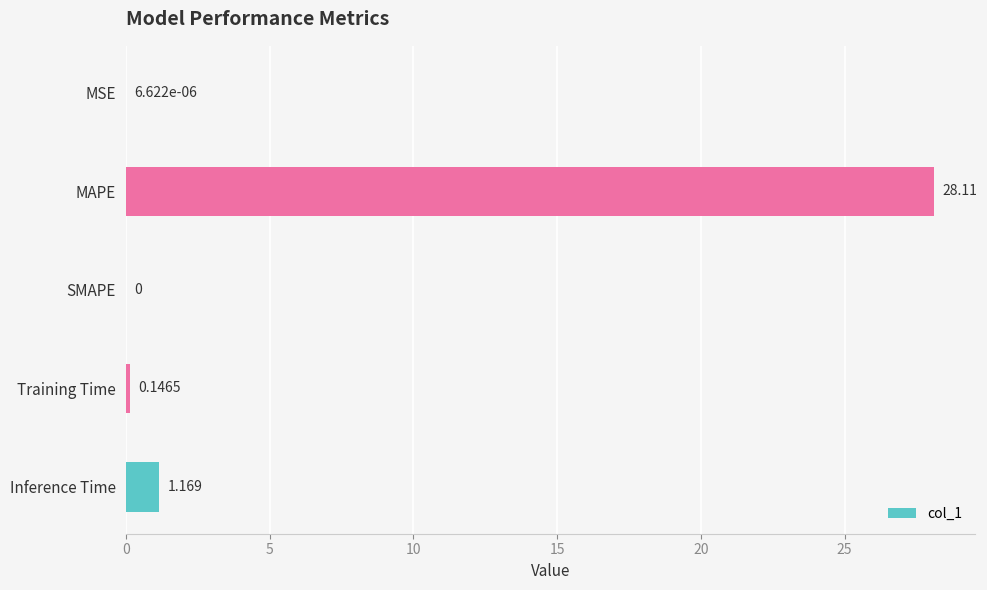

Where is the data nearest to the value 14?

Inference Time